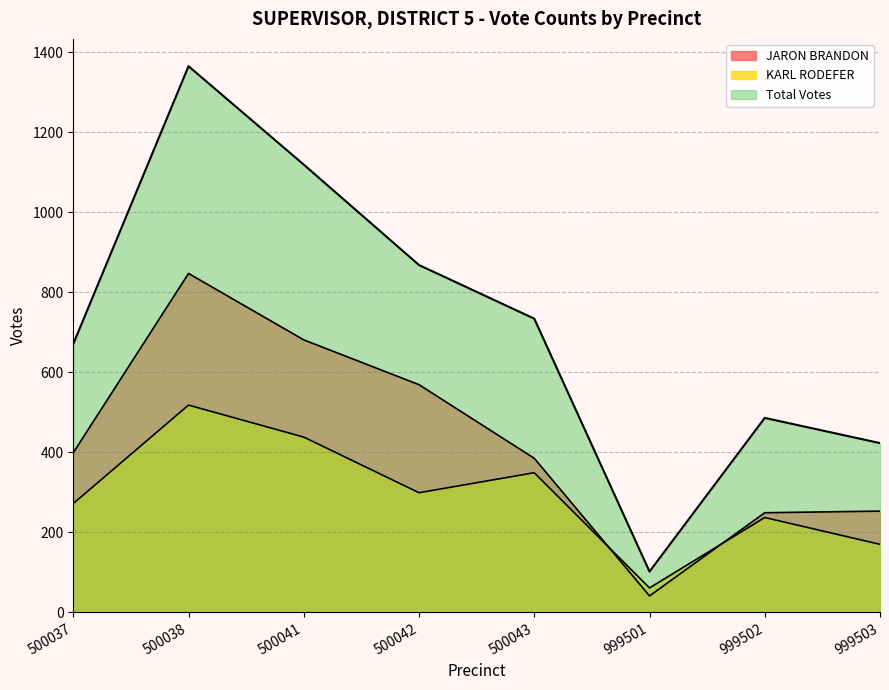

How many values in the Total Votes series exceed 734?

3